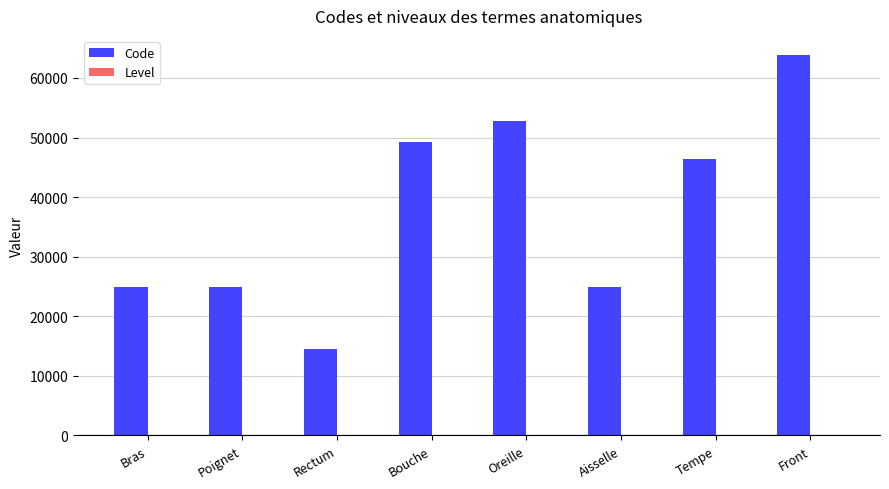

True or false: Code has a value of 81363 at Bouche.

False